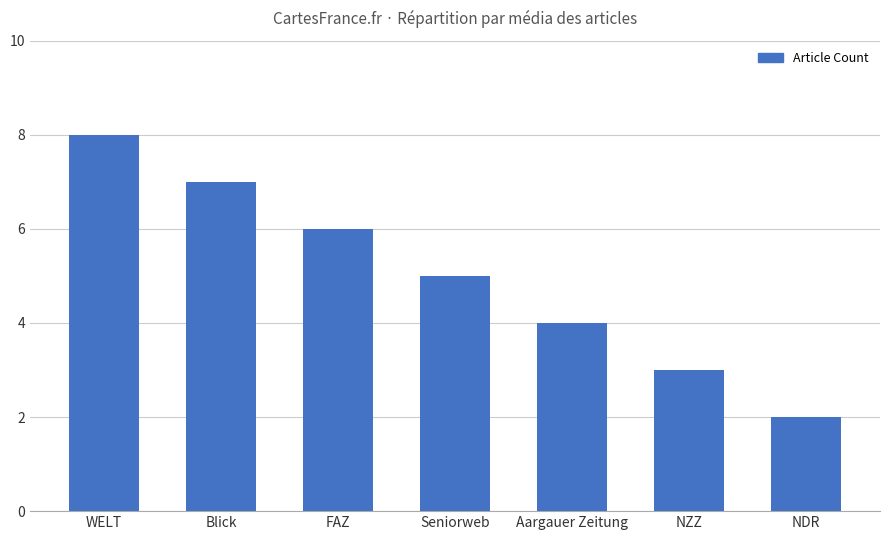

What value does the data have at WELT?

8